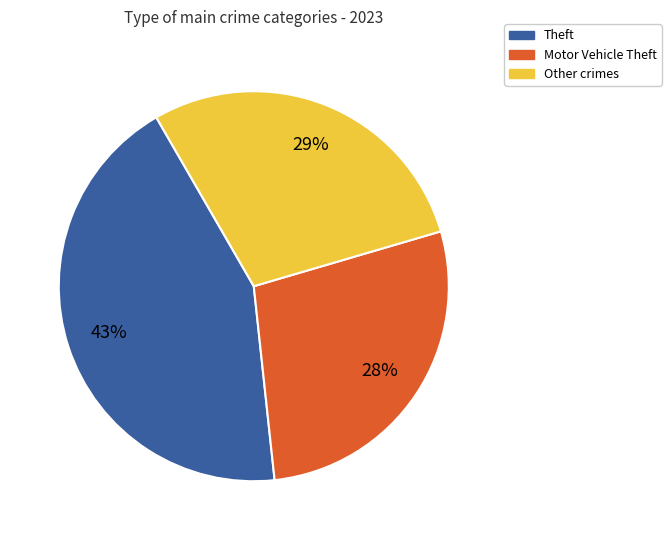

How many slices are in this pie chart?

3